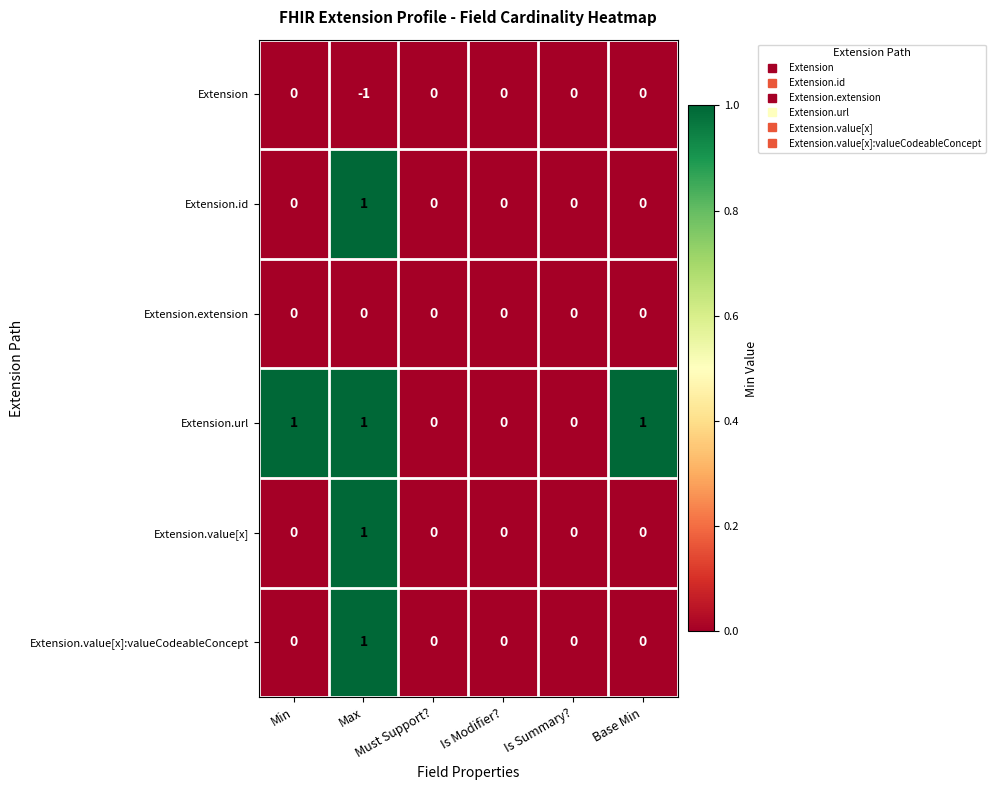

Which series has the largest total across all categories?

Extension.url